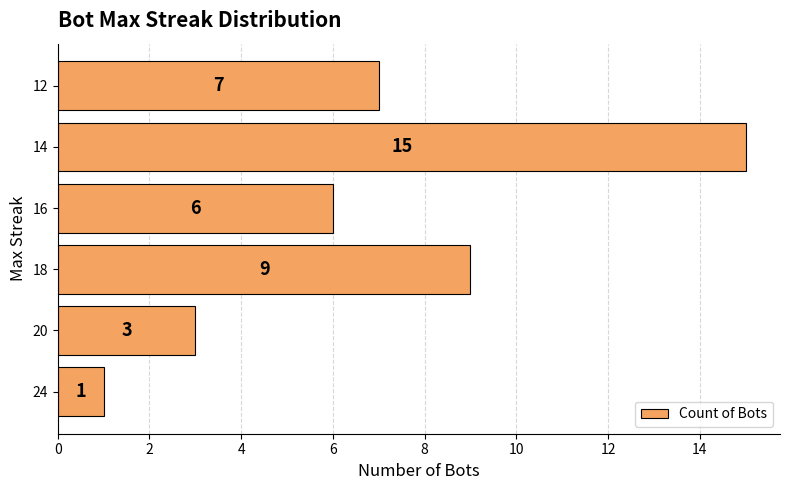

Reading bottom to top, what are all the values shown in this chart?

1	3	9	6	15	7